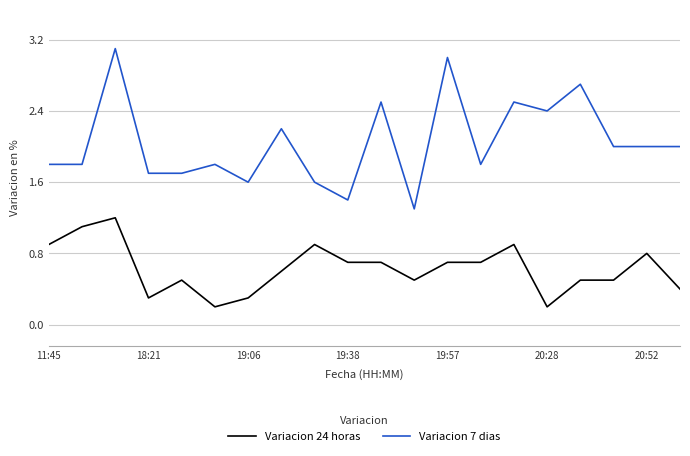

Which series has the widest spread of values?

Variacion 7 dias